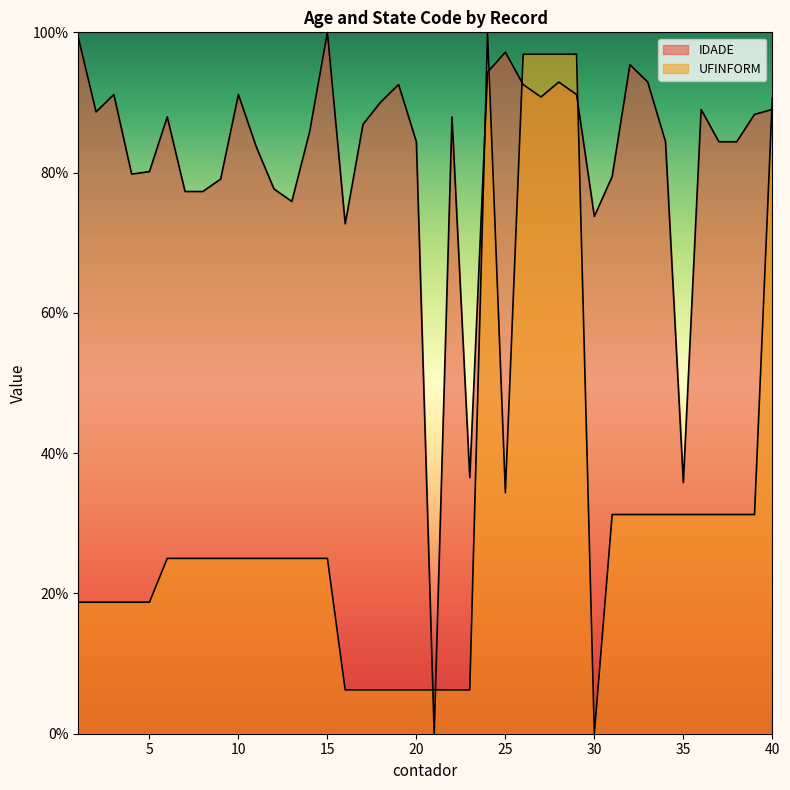

Does the chart display data point markers on the line(s)?

No